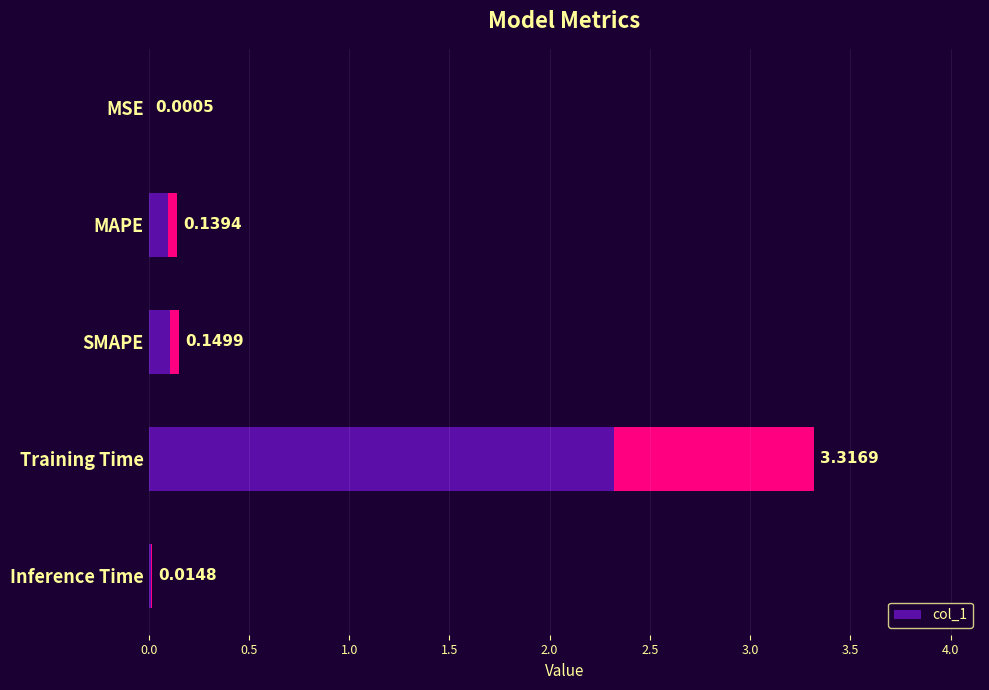

How many bars are there in total?

5